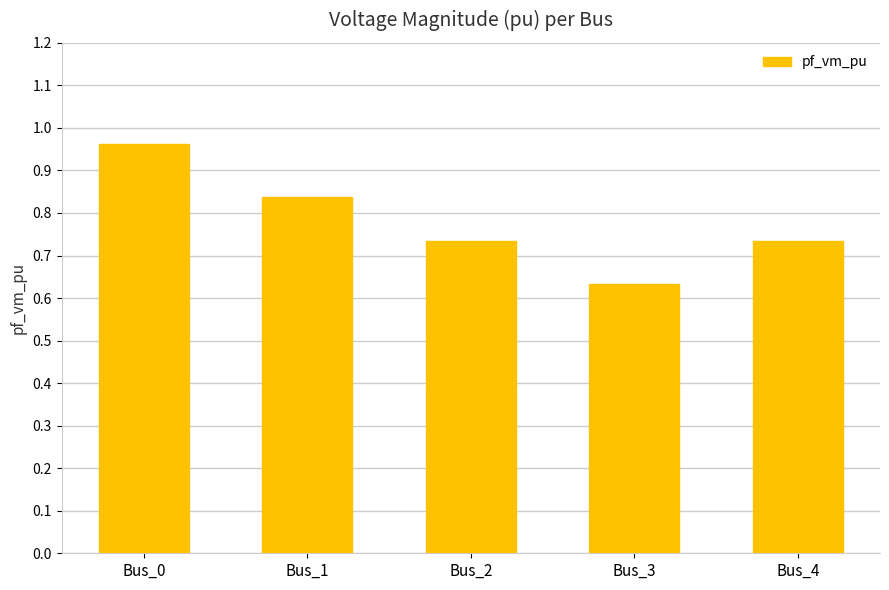

Is it true that the value at Bus_2 is 1.2?

False